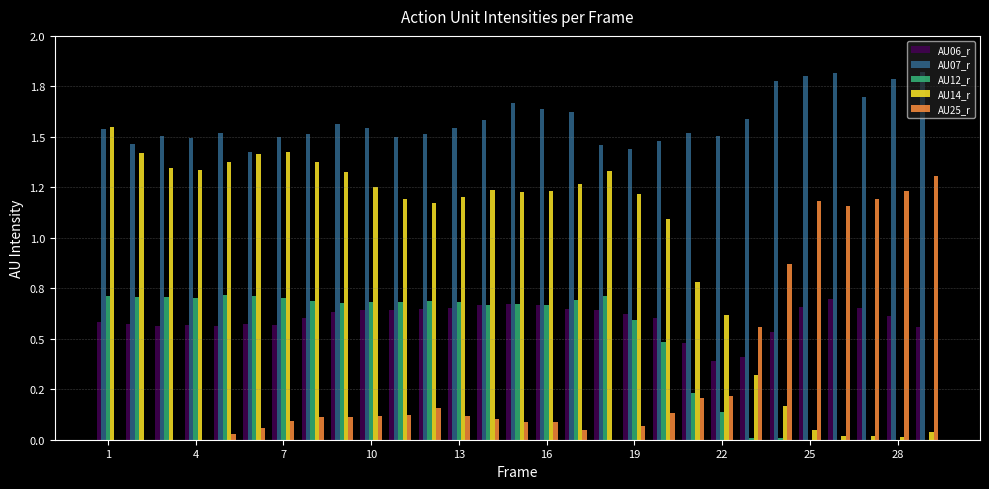

What are all the series names shown in the legend?

AU06_r, AU07_r, AU12_r, AU14_r, AU25_r